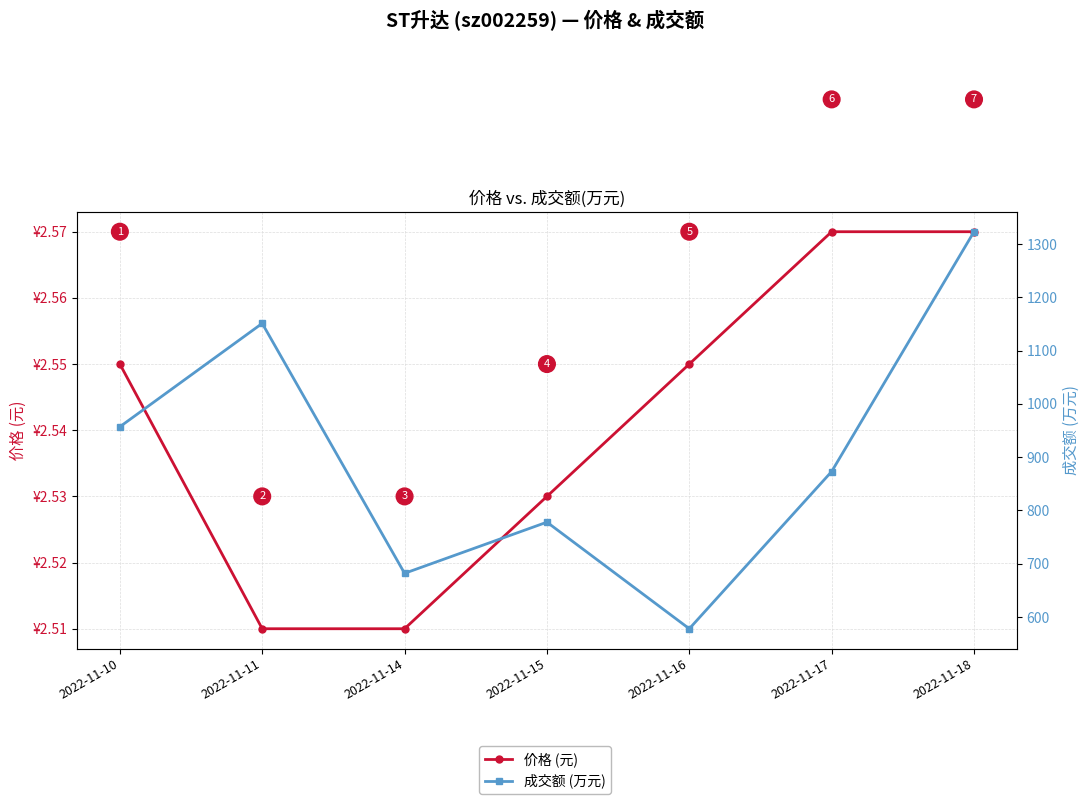

Between 2022-11-11 and 2022-11-17, which is larger?

2022-11-17